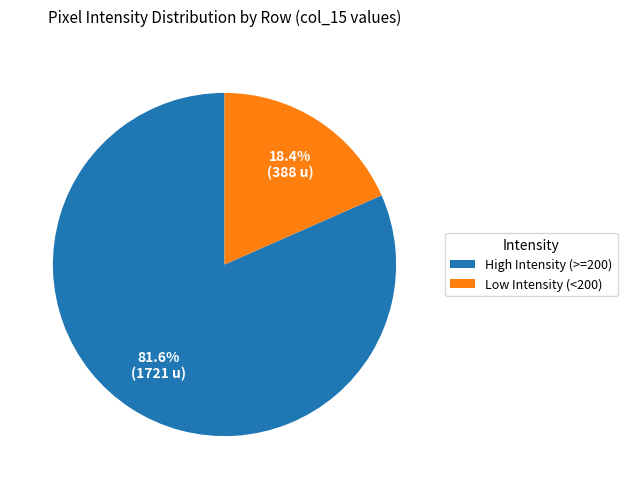

What is the largest slice in the pie chart?

High Intensity (>=200)